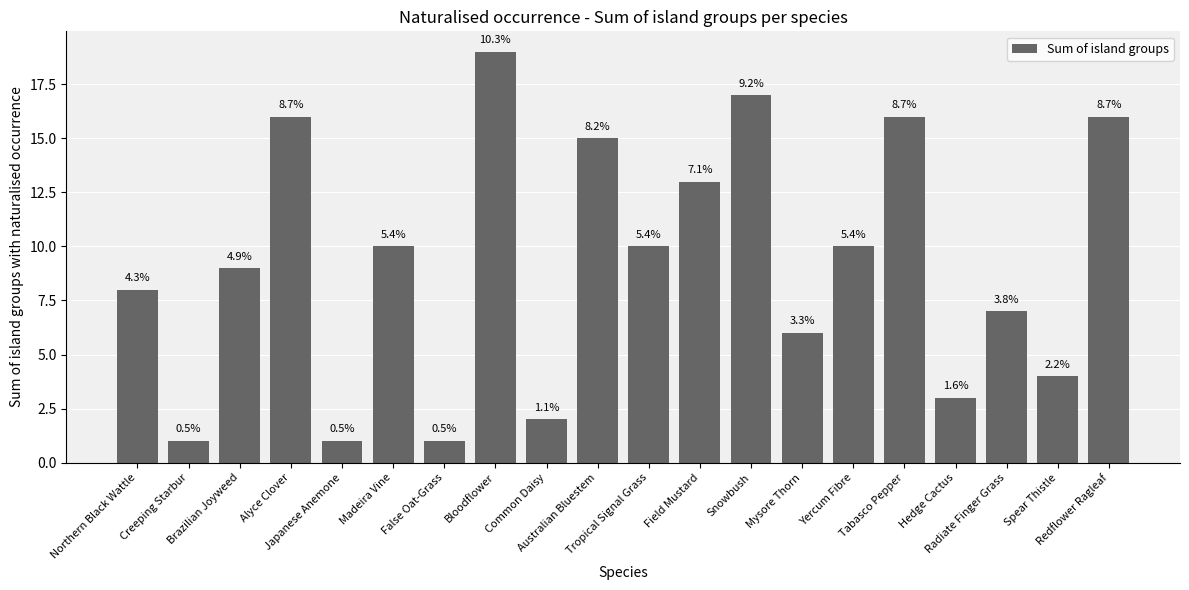

Approximately how many times larger is the value at Field Mustard compared to Alyce Clover?

0.8